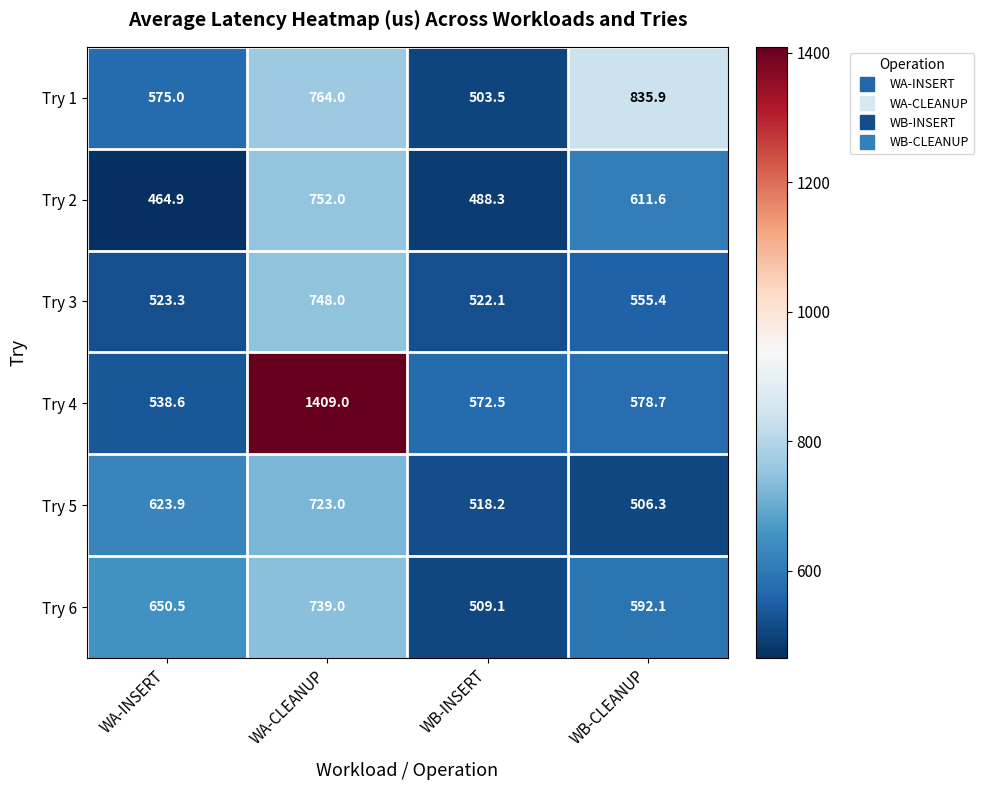

What is the sum of all Try 4 values?

3098.8